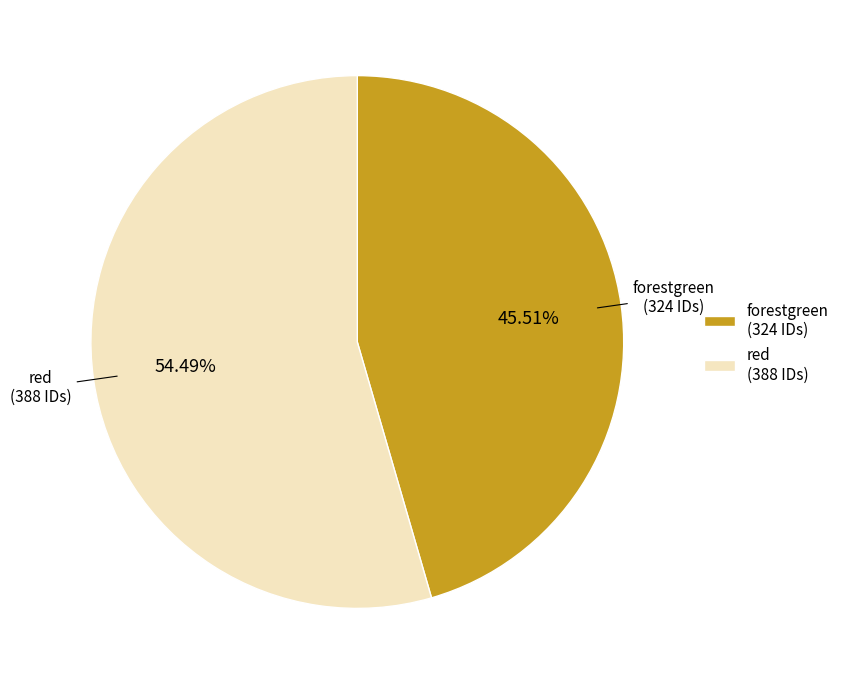

To the nearest percent, what is the difference between the largest and smallest slice percentages?

9%